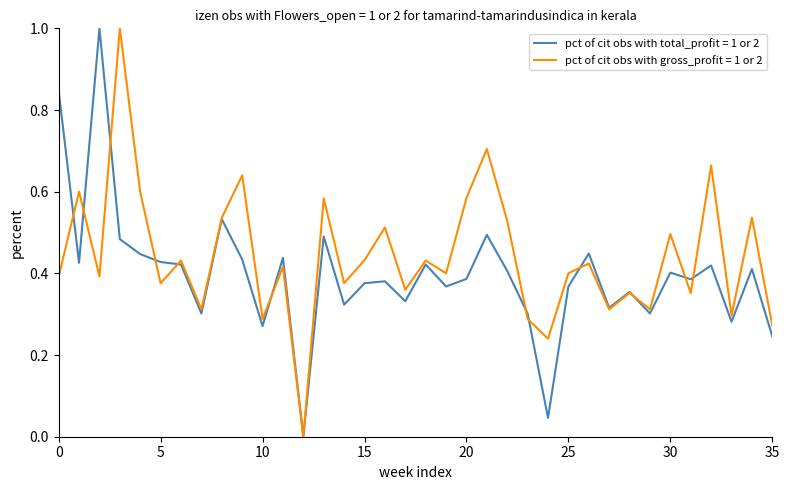

What is the greatest value displayed?

1.0